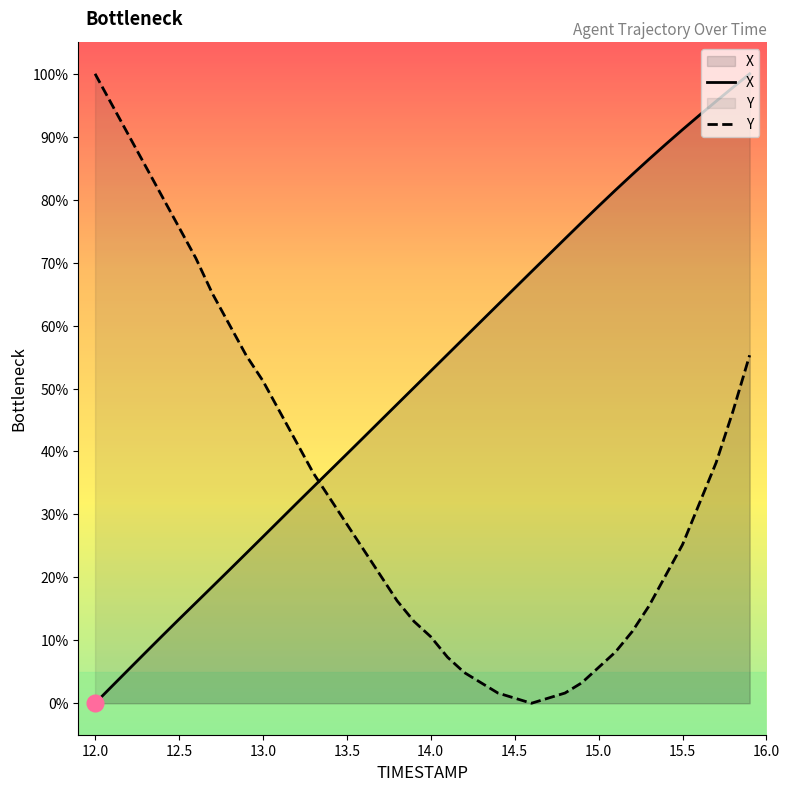

Reading left to right, list all the values displayed in this chart.

X: 0.0	2.7	5.4	8.0	10.7	13.3	15.9	18.6	21.2	23.8	26.4	29.1	31.7	34.4	37.0	39.6	42.2	44.9	47.5	50.1	52.8	55.4	58.0	60.7	63.3	65.9	68.6	71.2	73.8	76.4	79.0	81.5	84.0	86.4	88.8	91.1	93.4	95.6	97.8	100.0
Y: 100.0	95.1	90.2	85.4	80.5	75.6	70.7	65.0	60.2	55.3	51.2	46.3	41.5	36.6	32.5	28.5	24.4	20.3	16.3	13.0	10.6	7.3	4.9	3.3	1.6	0.8	0.0	0.8	1.6	3.3	5.7	8.1	11.4	15.4	20.3	25.2	31.7	38.2	46.3	55.3